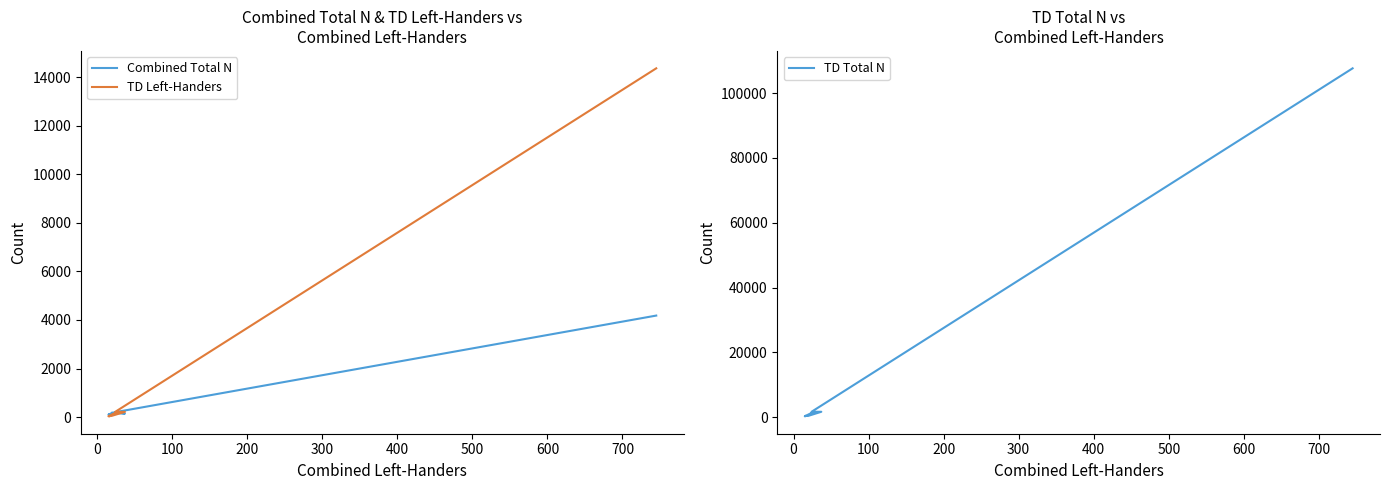

At 500, list the series in order from largest to smallest.

TD Total N, TD Left-Handers, Combined Total N